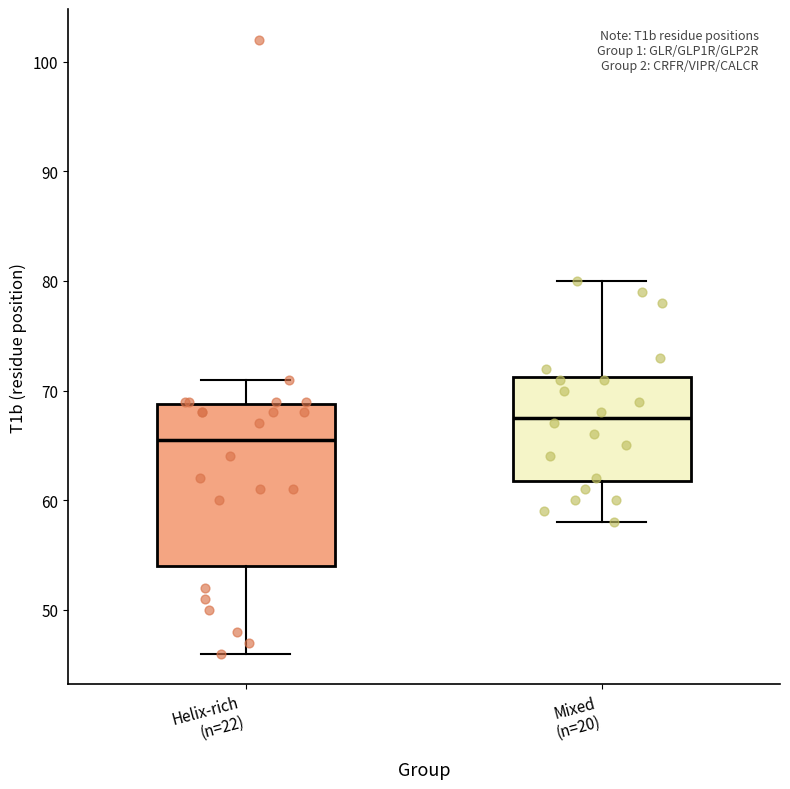

Reading left to right, transcribe this box plot: for each box, give where its median line is, the range the box spans, and where its two whiskers end, as read against the y-axis. The values are not printed on the chart, so give them approximately, as read against the axis.

Helix-rich (n=22): median 66, box 54 to 69, whiskers 46 to 71
Mixed (n=20): median 68, box 62 to 71, whiskers 58 to 80